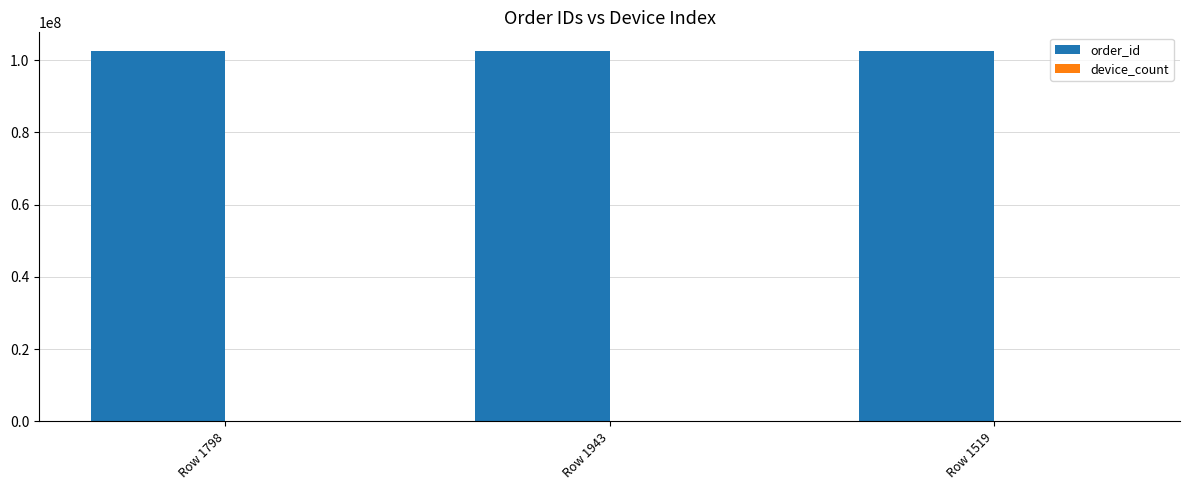

What is the highest value of the order_id series?

102593394